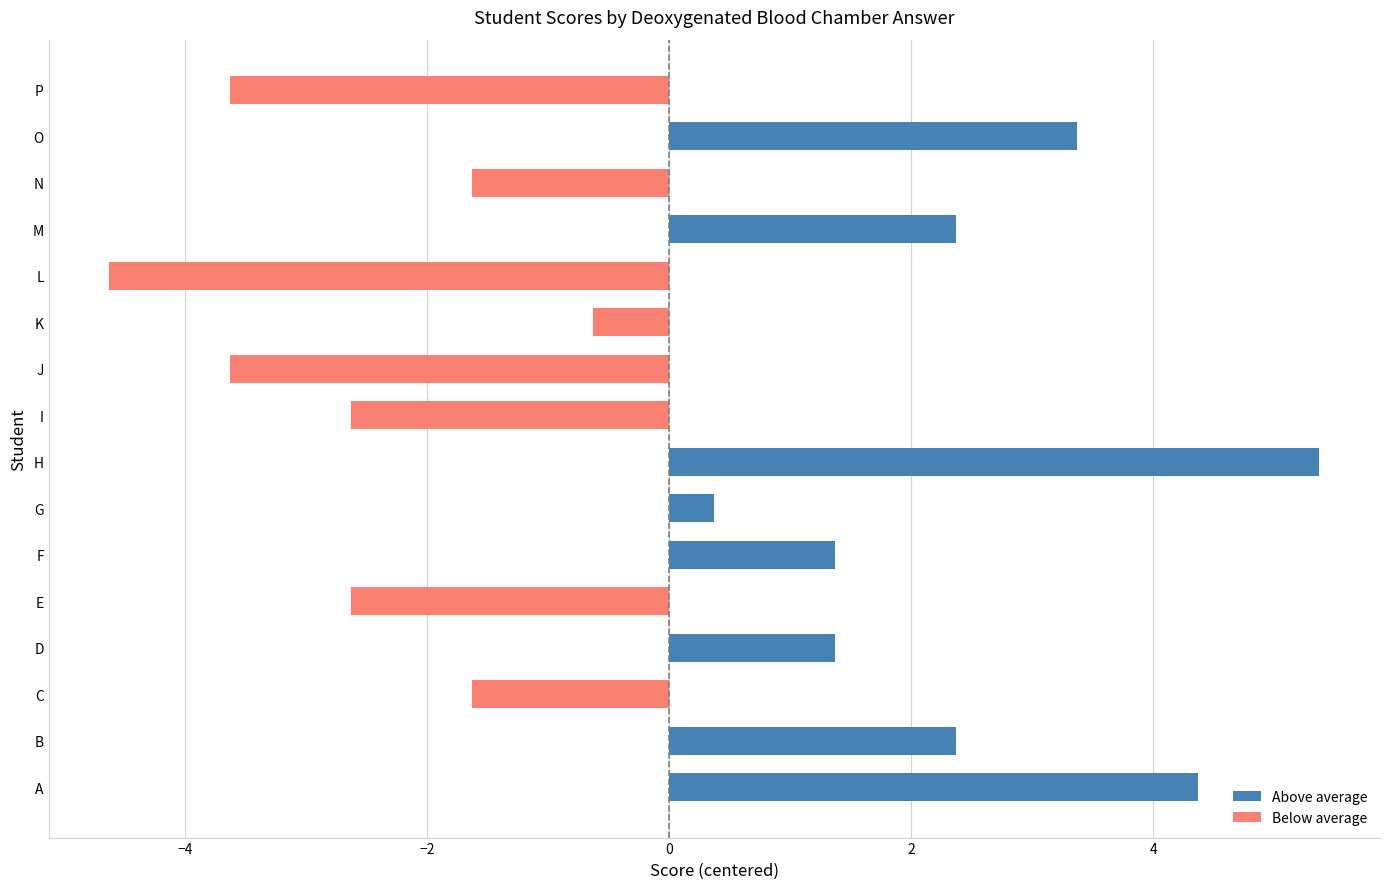

Reading top to bottom, what are all the values shown in this chart?

P=-3.6	O=3.4	N=-1.6	M=2.4	L=-4.6	K=-0.6	J=-3.6	I=-2.6	H=5.4	G=0.4	F=1.4	E=-2.6	D=1.4	C=-1.6	B=2.4	A=4.4